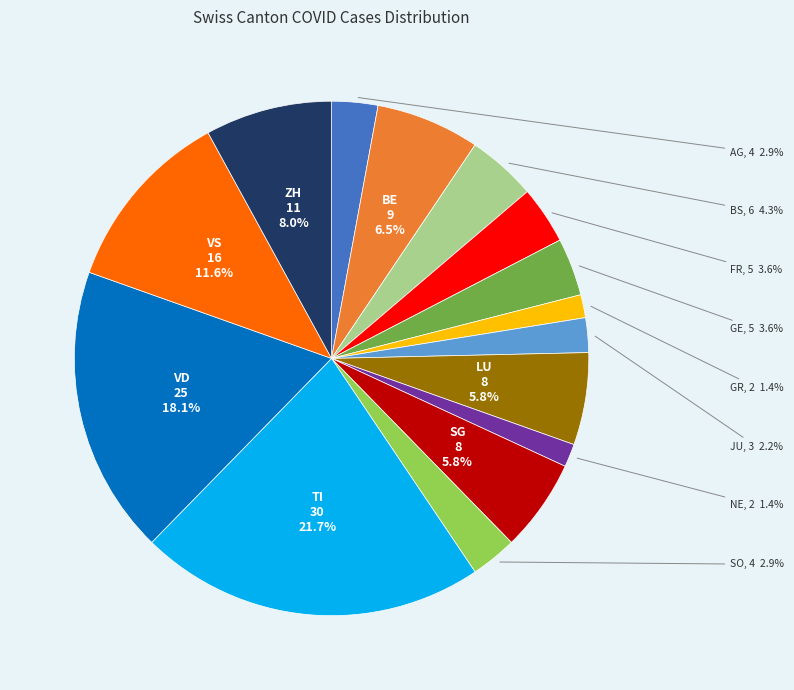

What is the ratio of the value at NE to the value at GE?

0.4